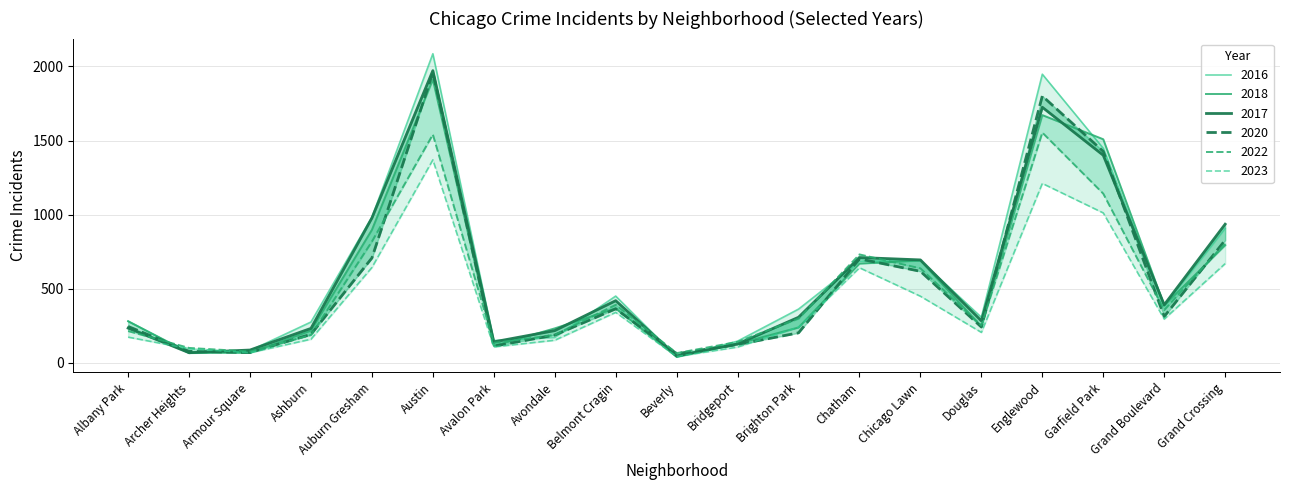

Count the number of categories in the chart.

19